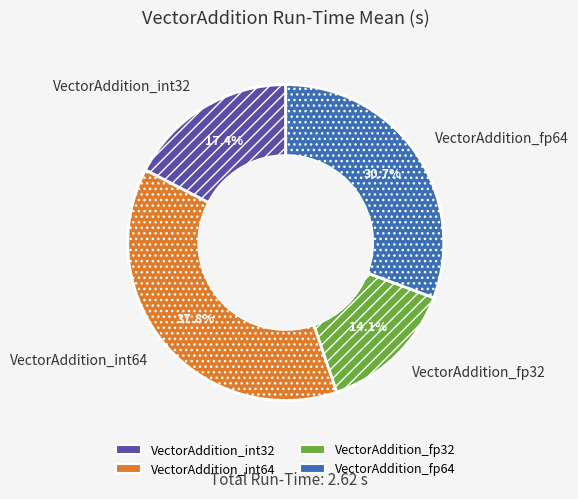

How many slices are in this pie chart?

4